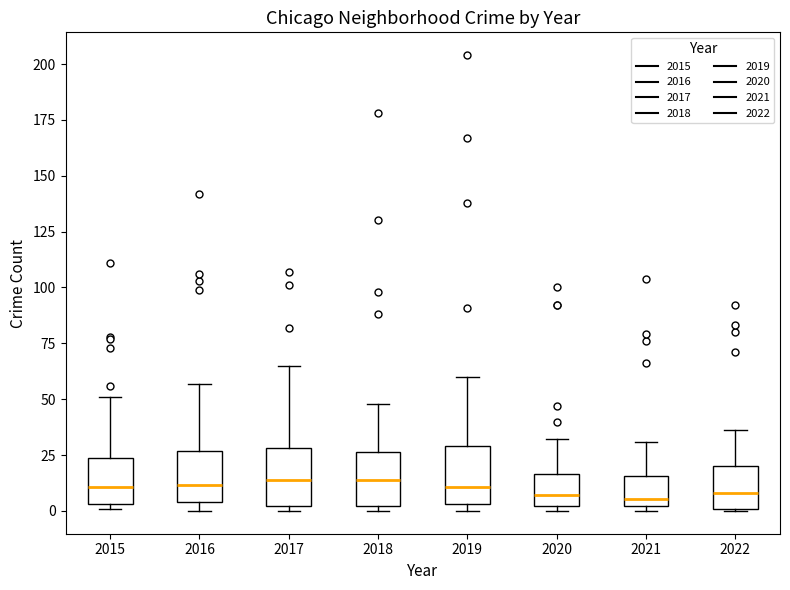

Reading left to right, transcribe this box plot: for each box, give where its median line is, the range the box spans, and where its two whiskers end, as read against the y-axis. The values are not printed on the chart, so give them approximately, as read against the axis.

2015: median 10, box 5 to 25, whiskers 0 to 50
2016: median 10, box 5 to 25, whiskers 0 to 55
2017: median 15, box 0 to 30, whiskers 0 (just below the box's lower edge) to 65
2018: median 15, box 0 to 25, whiskers 0 (just below the box's lower edge) to 50
2019: median 10, box 5 to 30, whiskers 0 to 60
2020: median 5, box 0 to 15, whiskers 0 (just below the box's lower edge) to 30
2021: median 5, box 0 to 15, whiskers 0 (just below the box's lower edge) to 30
2022: median 10, box 0 to 20, whiskers 0 to 35